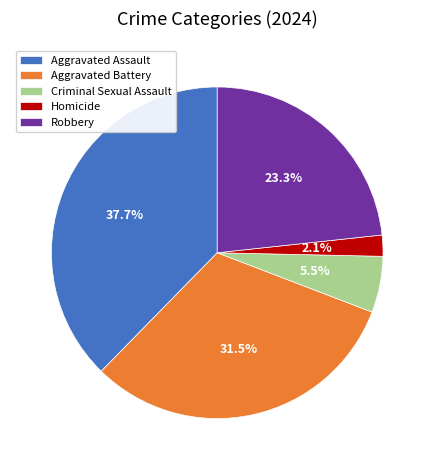

Is Aggravated Assault the majority of the pie?

No